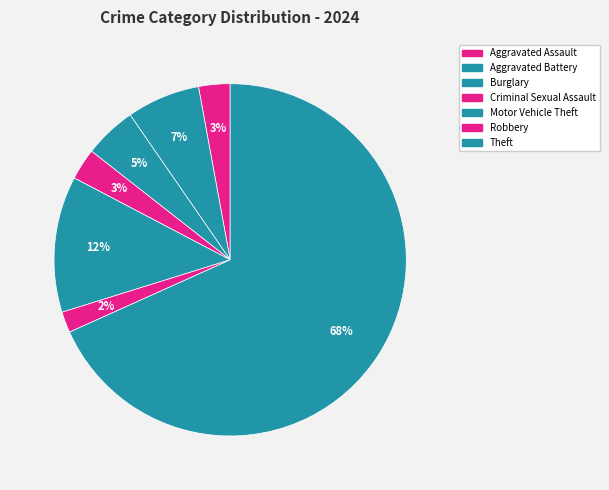

What percentage is the Theft slice, to the nearest percent?

68%